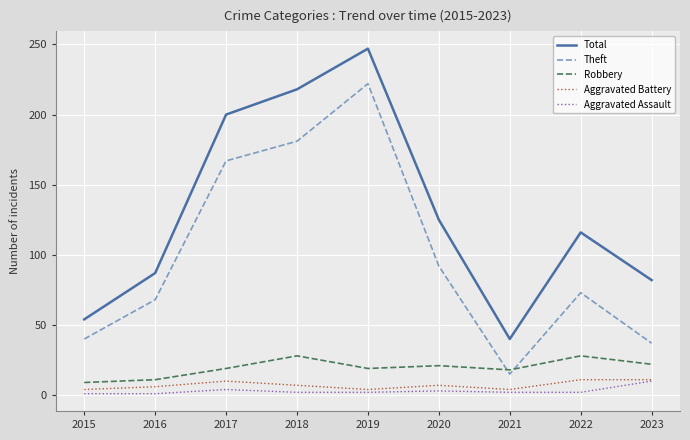

What is the greatest value displayed?

247